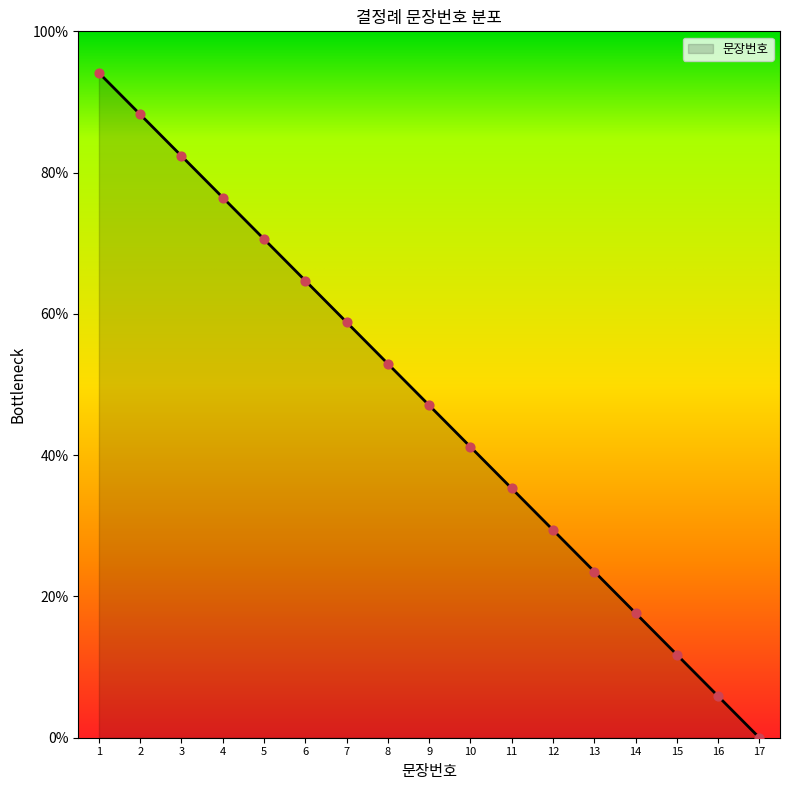

What is the change in value from 2 to 14?

-70.6